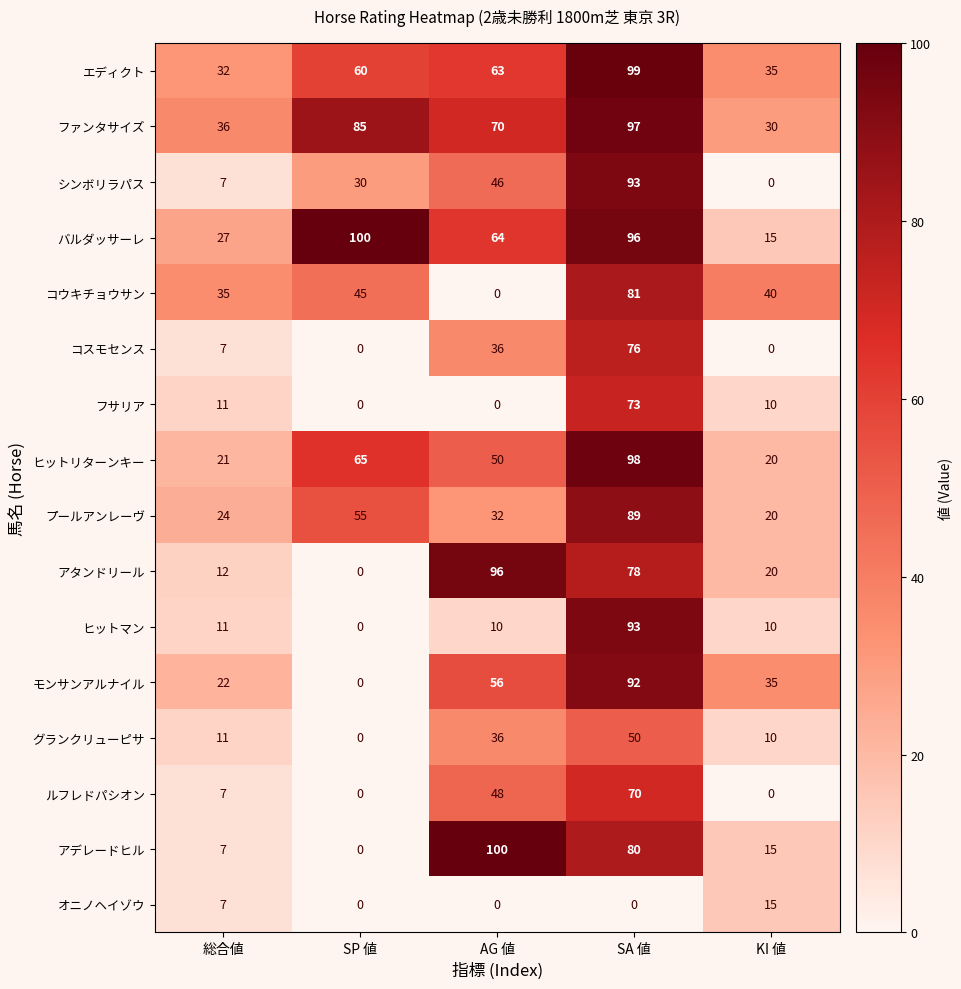

At which label does ヒットマン reach its peak?

SA 値